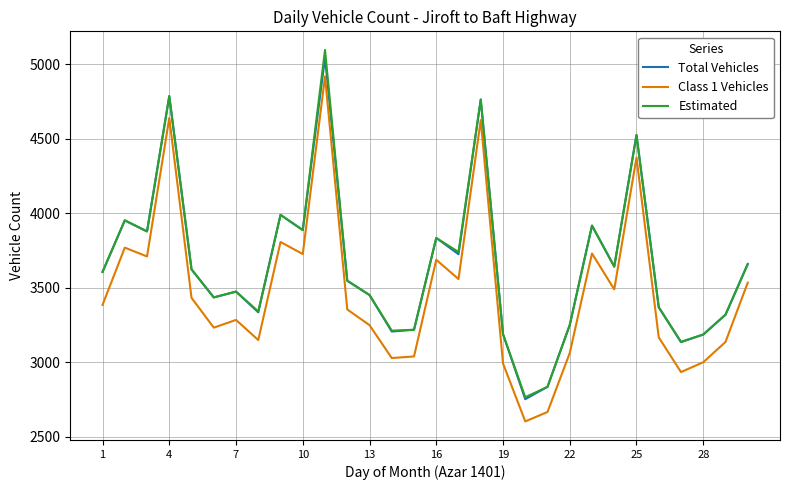

How many lines are shown in the chart?

3